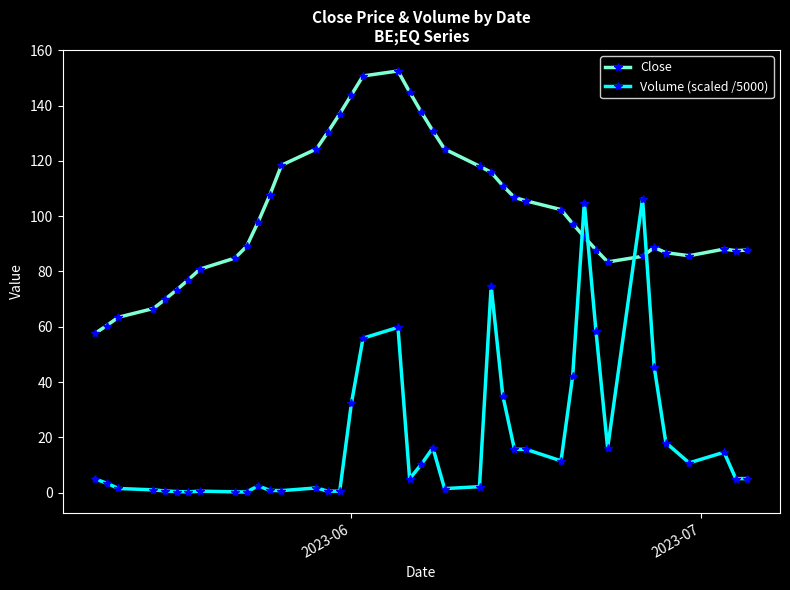

Which series has the largest total across all categories?

Close